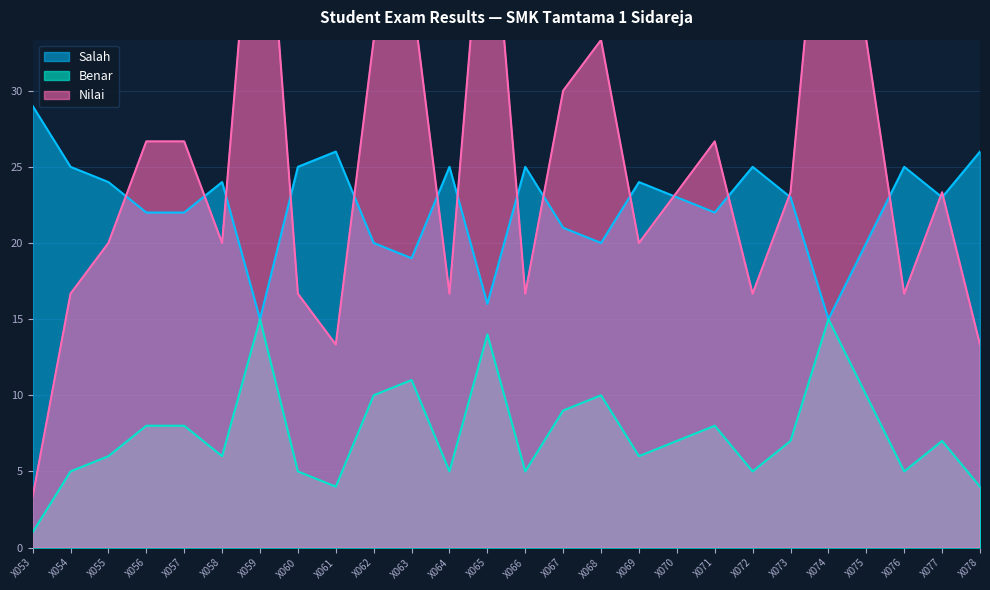

The value of Benar at X064 is 5. True or false?

True